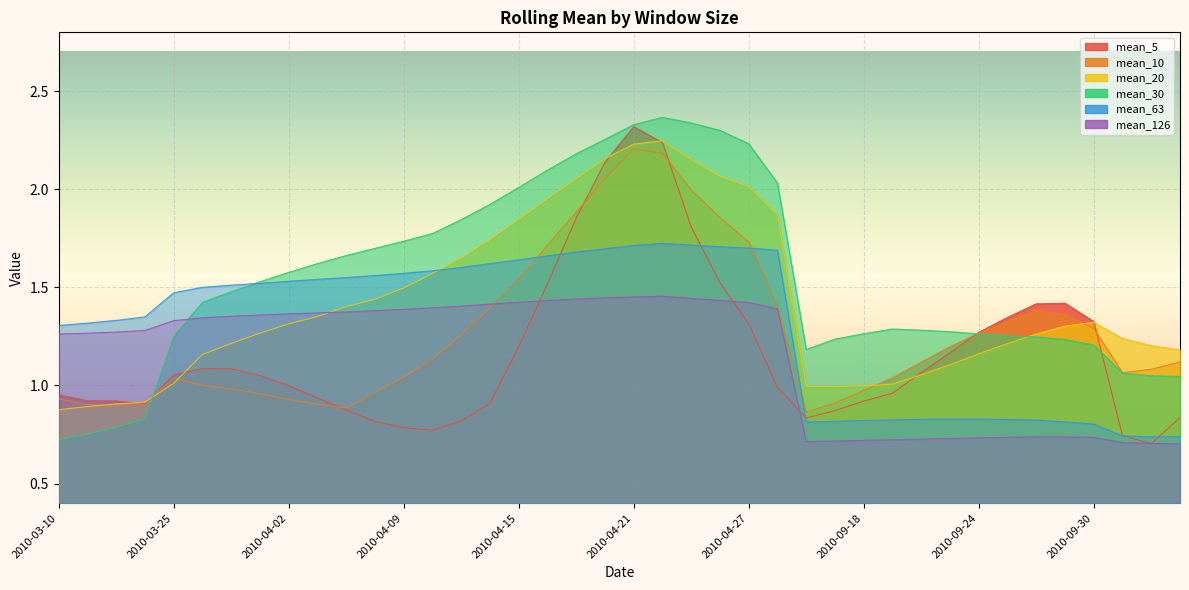

What is the spread (max minus min) of values at 2010-04-20?

0.8